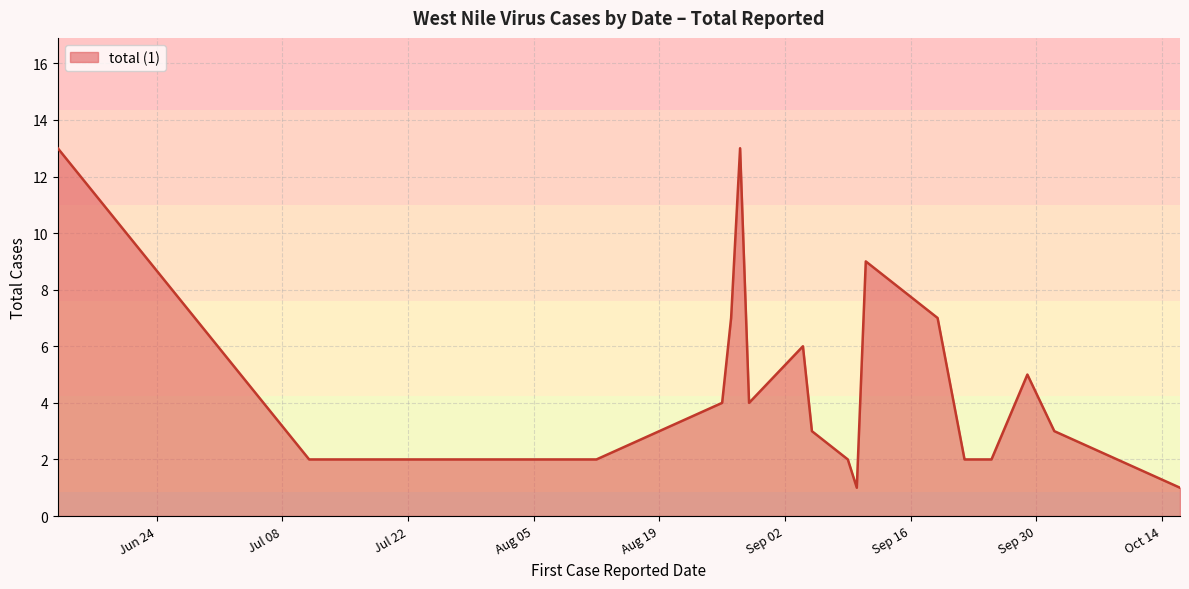

Count the number of data series in this chart.

1